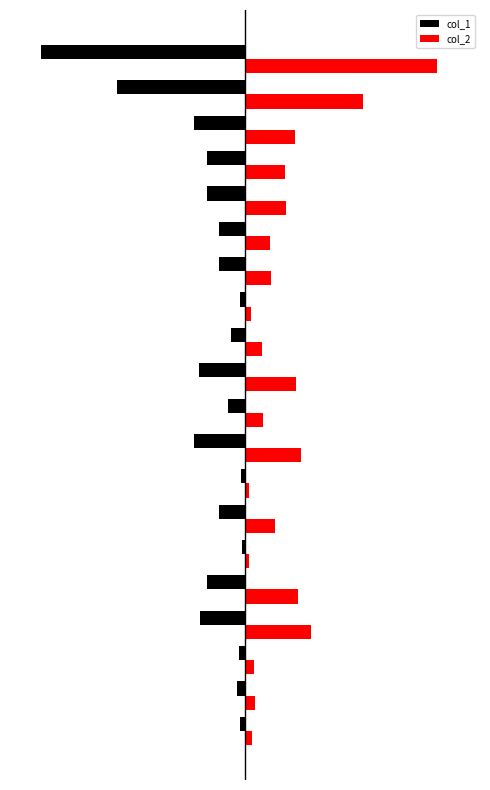

What are all the series names shown in the legend?

col_1, col_2